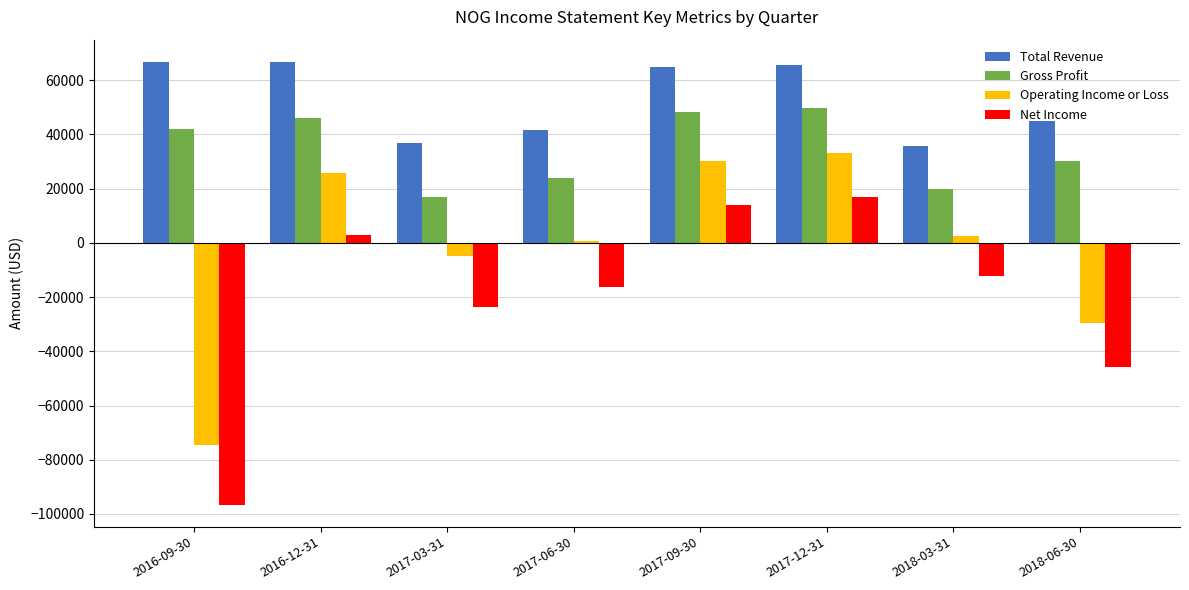

How many bars are there in total?

32